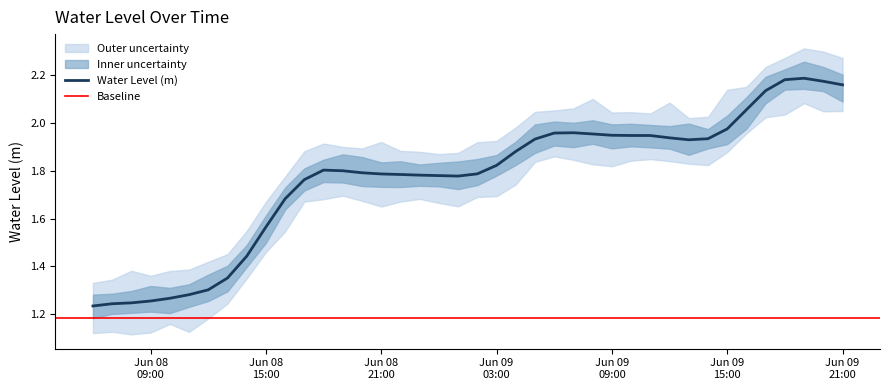

List the labels in order of value, smallest first.

2024-06-08 06:00:00, 2024-06-08 07:00:00, 2024-06-08 08:00:00, 2024-06-08 09:00:00, 2024-06-08 10:00:00, 2024-06-08 11:00:00, 2024-06-08 12:00:00, 2024-06-08 13:00:00, 2024-06-08 14:00:00, 2024-06-08 15:00:00, 2024-06-08 16:00:00, 2024-06-08 17:00:00, 2024-06-09 01:00:00, 2024-06-09 00:00:00, 2024-06-08 23:00:00, 2024-06-08 22:00:00, 2024-06-08 21:00:00, 2024-06-09 02:00:00, 2024-06-08 20:00:00, 2024-06-08 19:00:00, 2024-06-08 18:00:00, 2024-06-09 03:00:00, 2024-06-09 04:00:00, 2024-06-09 13:00:00, 2024-06-09 05:00:00, 2024-06-09 14:00:00, 2024-06-09 12:00:00, 2024-06-09 11:00:00, 2024-06-09 10:00:00, 2024-06-09 09:00:00, 2024-06-09 08:00:00, 2024-06-09 06:00:00, 2024-06-09 07:00:00, 2024-06-09 15:00:00, 2024-06-09 16:00:00, 2024-06-09 17:00:00, 2024-06-09 21:00:00, 2024-06-09 20:00:00, 2024-06-09 18:00:00, 2024-06-09 19:00:00